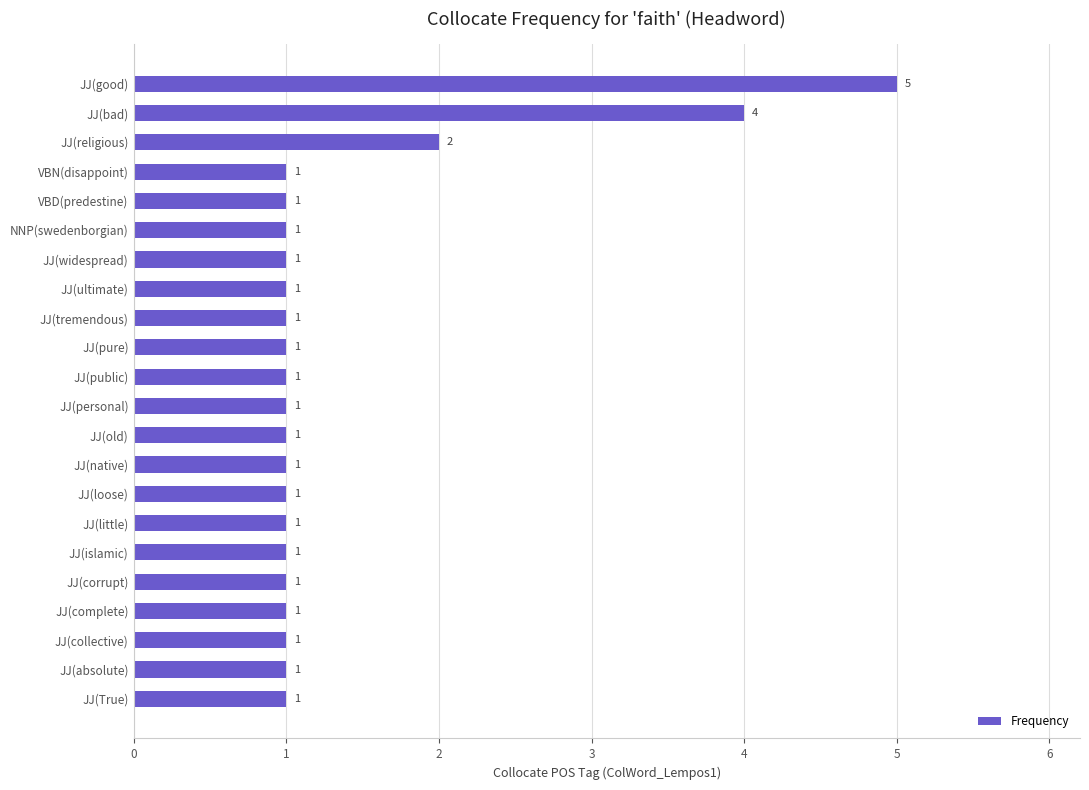

What is the difference between the second highest and minimum values?

3